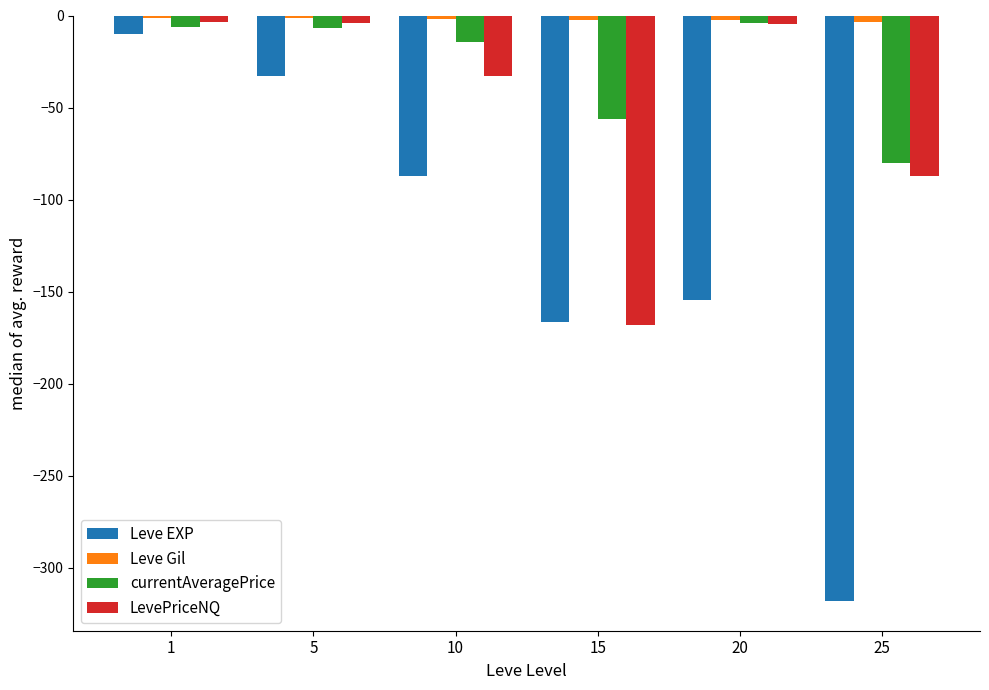

Which series has the widest spread of values?

Leve EXP